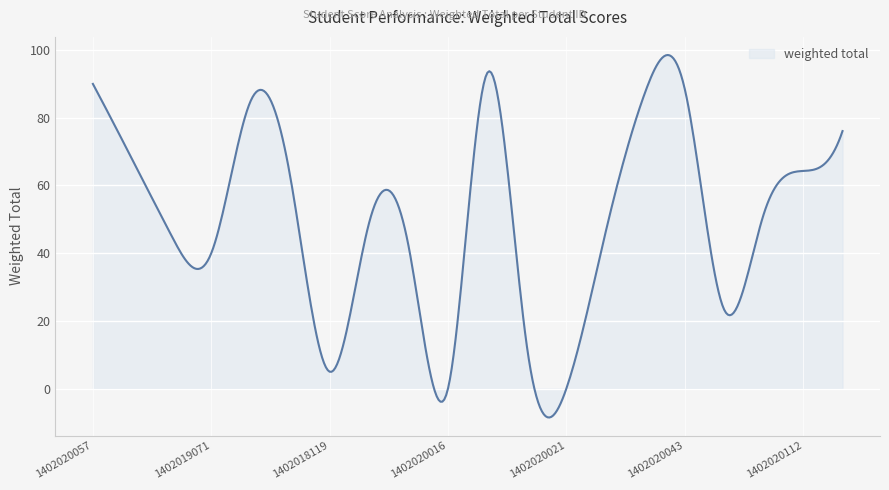

What is the greatest value displayed?

98.5